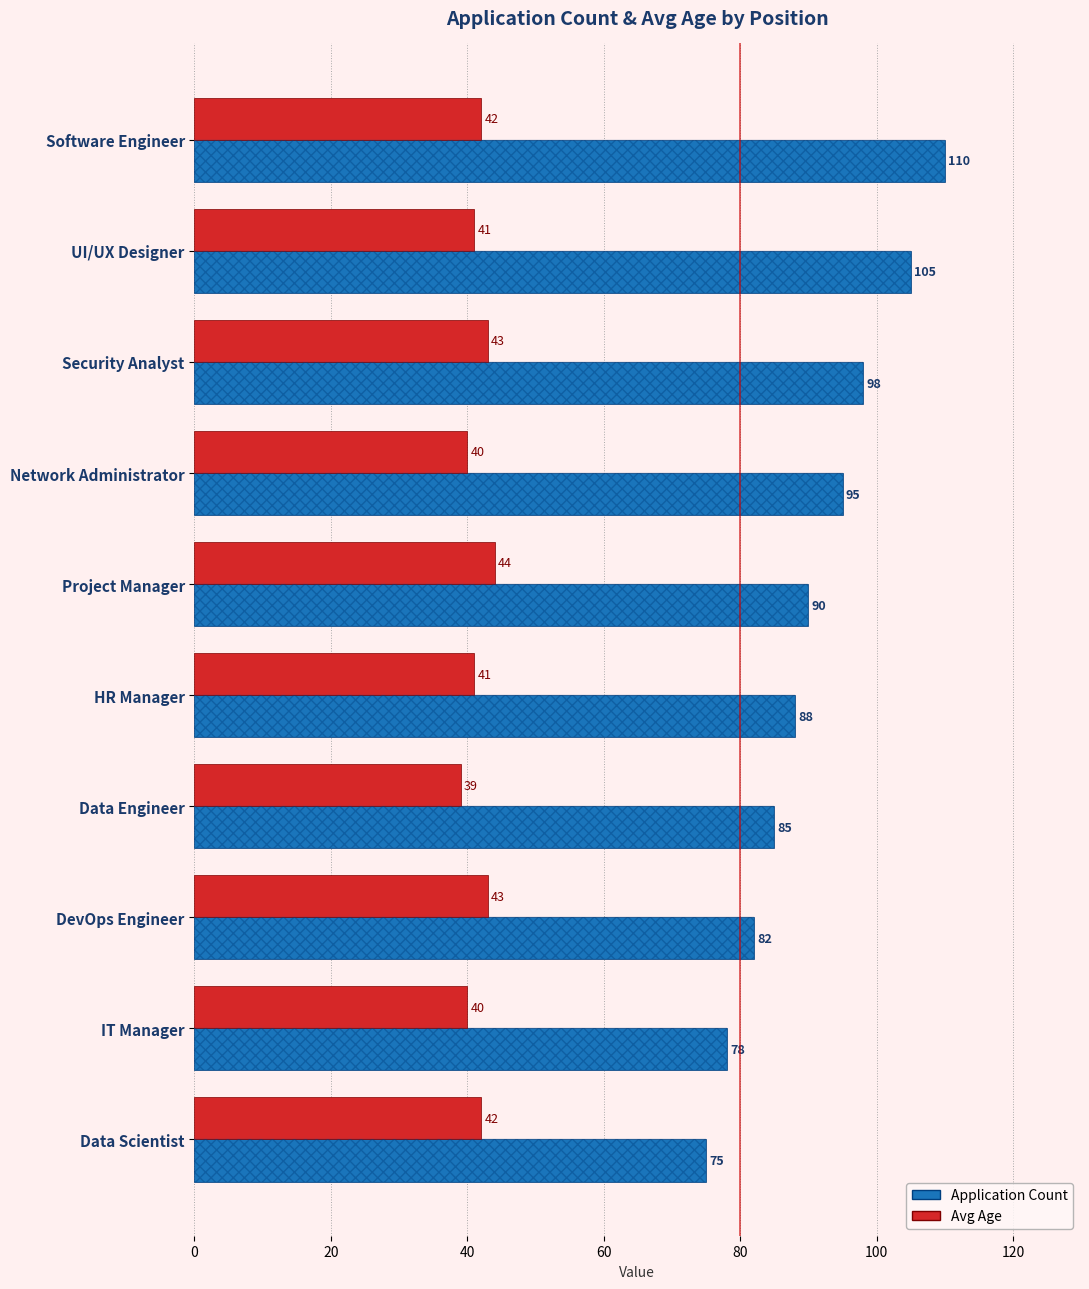

The value of Application Count at IT Manager is 78. True or false?

True